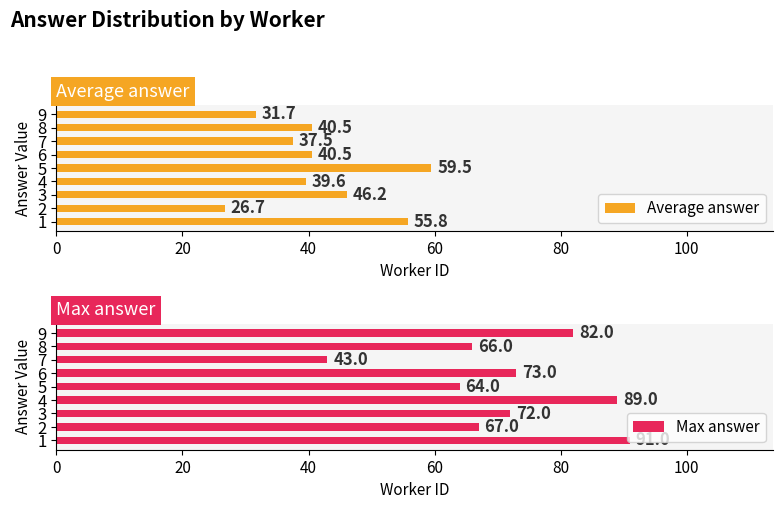

What is the value of the Average answer bar at the 8th from the left?

40.5